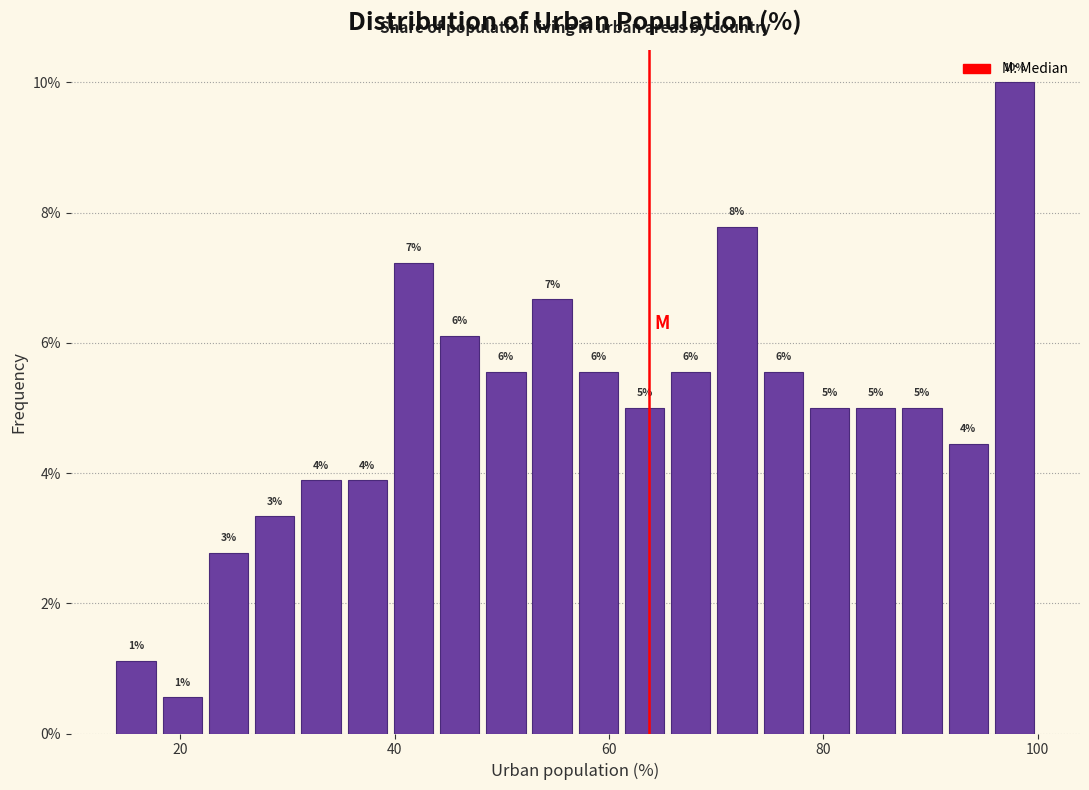

Around what value on the x-axis is the tallest bar? Give the approximate position of its centre, as read against the axis.

98